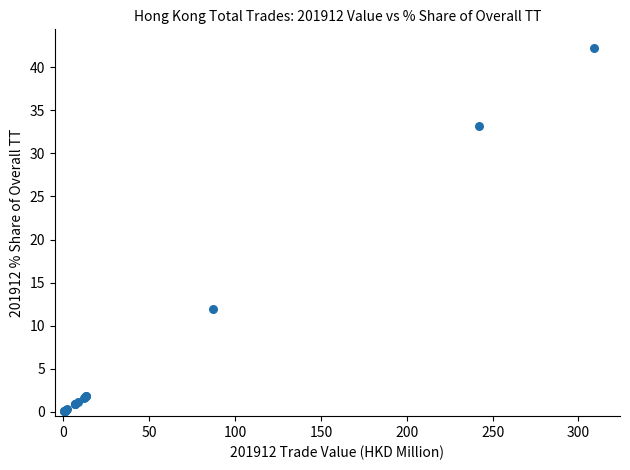

What Y value in the scatter plot is closest to 21?

11.9